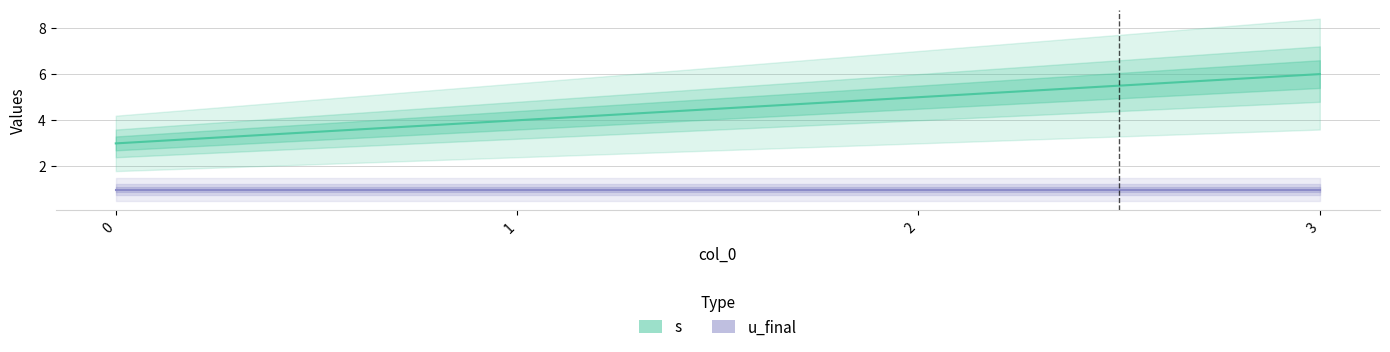

Does the chart have visible grid lines?

Yes